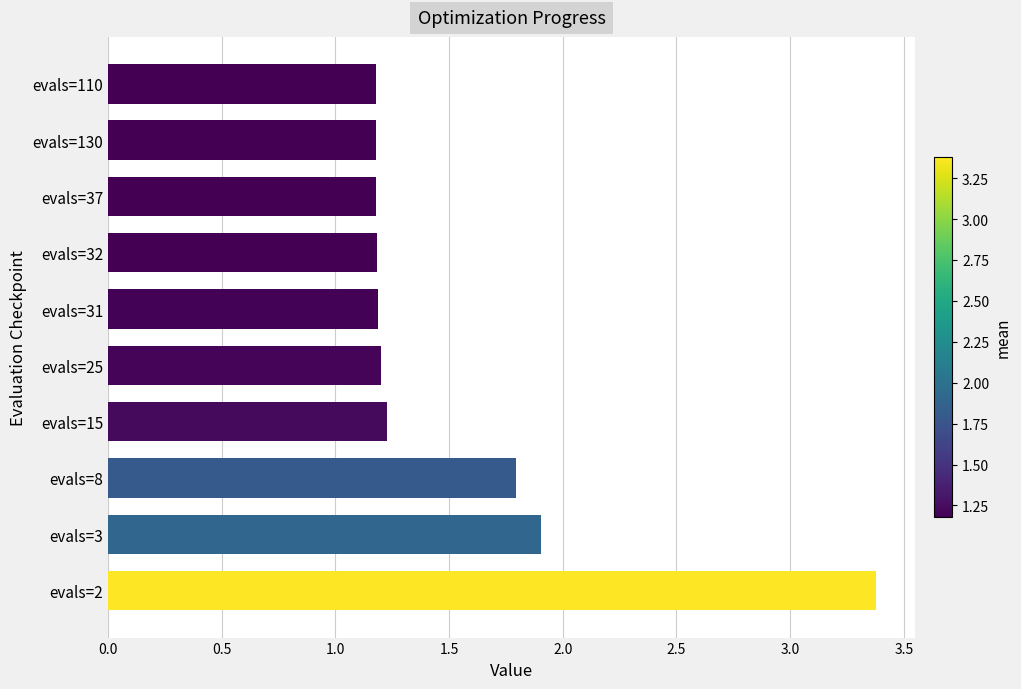

Is it true that the value at evals=25 is 1.2?

True